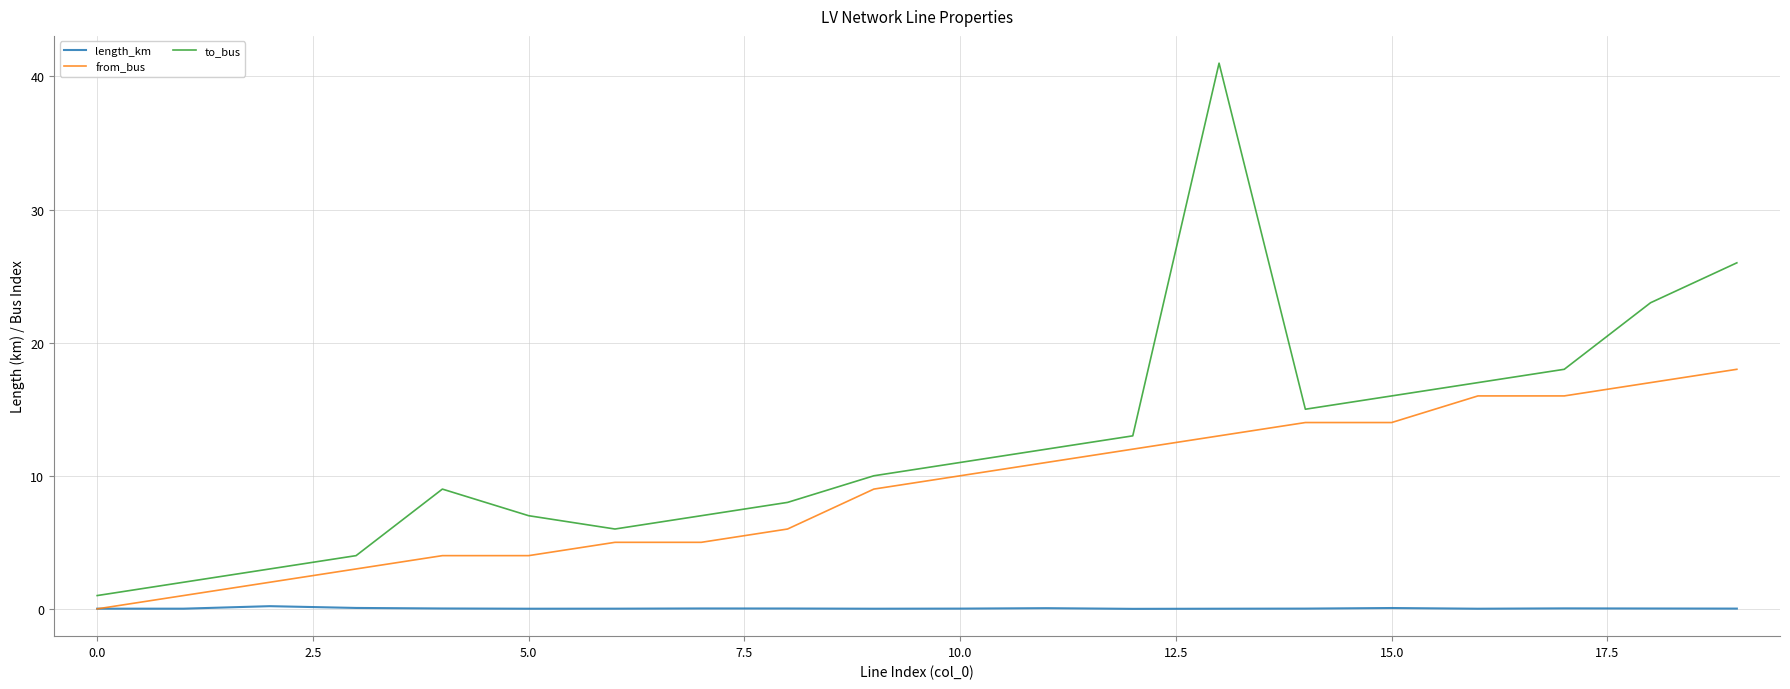

What is the greatest value displayed?

41.0